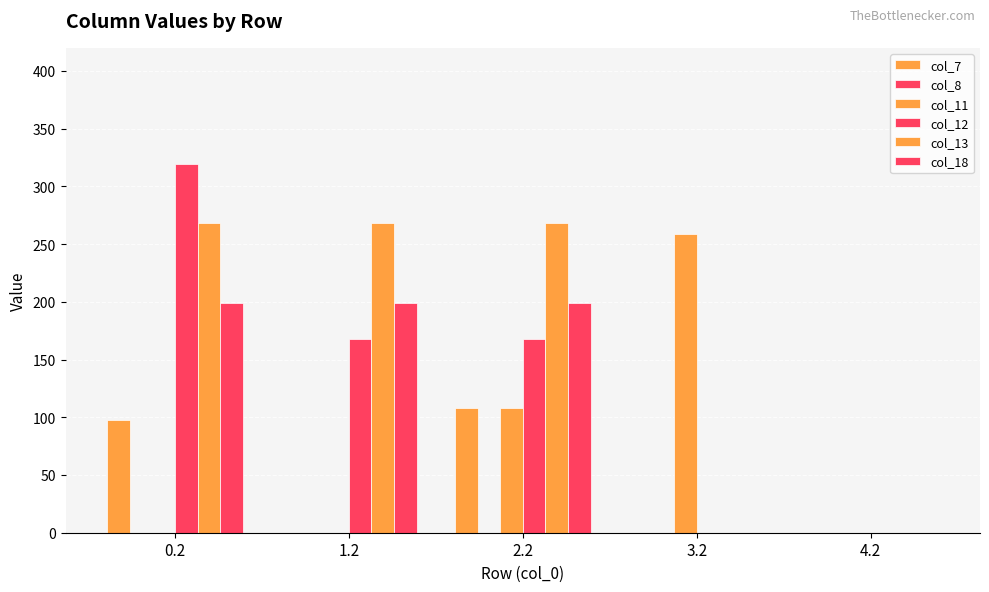

How many values in the col_18 series exceed 198?

3